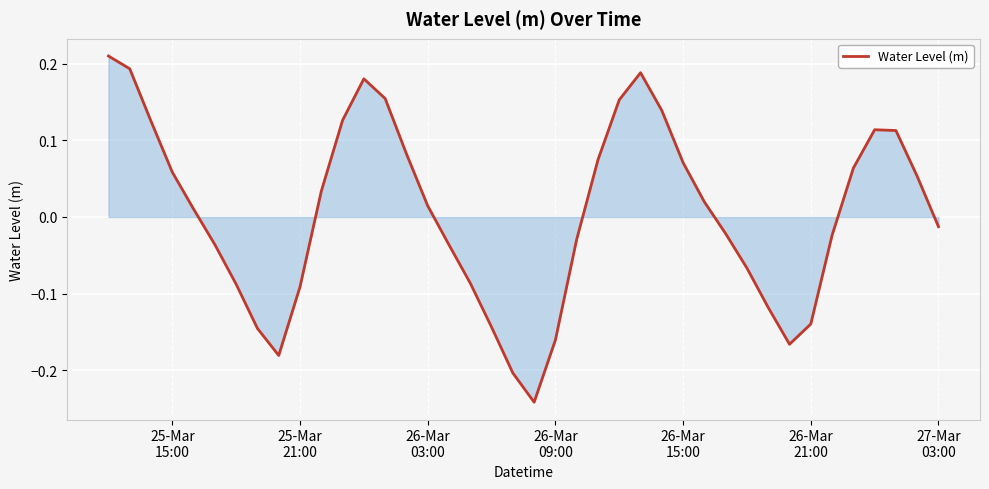

What is the difference between the maximum and minimum values?

0.5